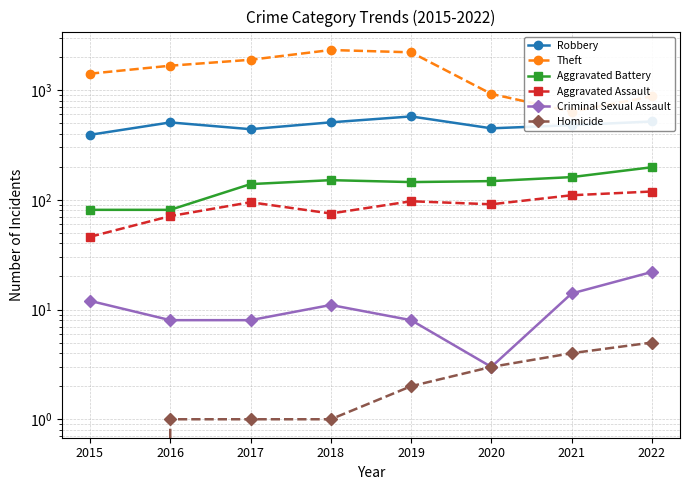

True or false: Homicide and Aggravated Battery cross at least once.

False